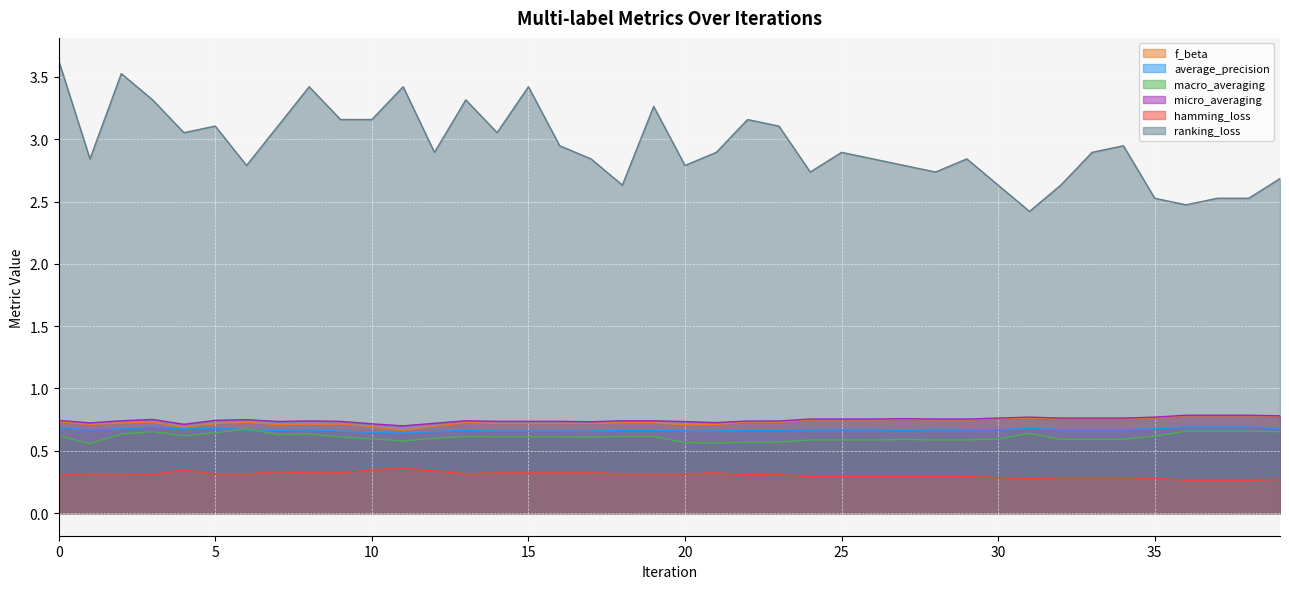

What is the greatest value displayed?

3.6